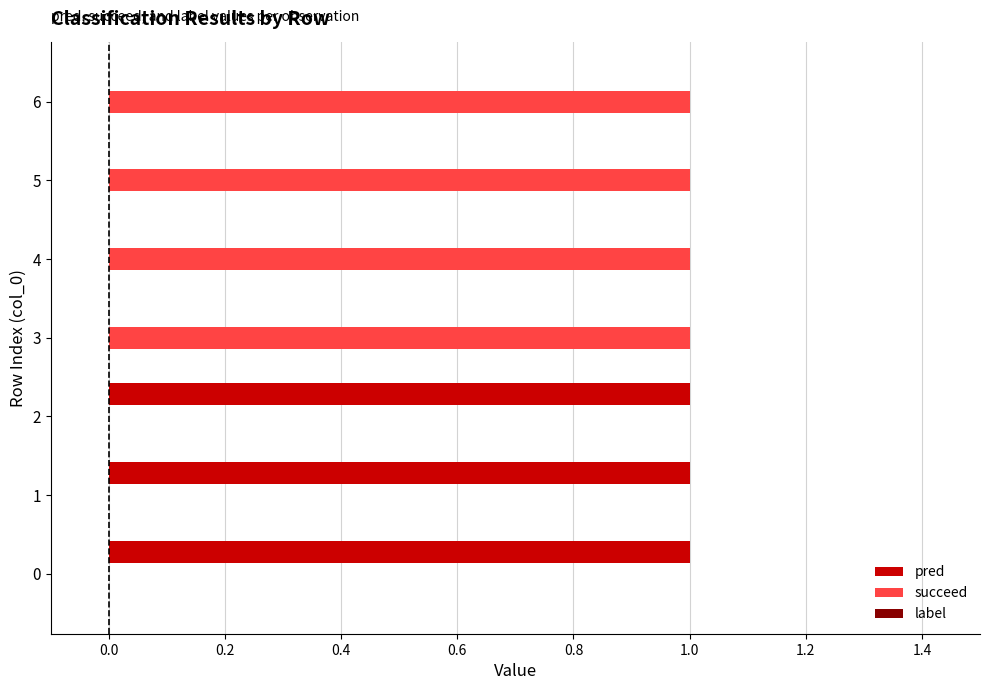

The succeed series shows 0 at 2. True or false?

True